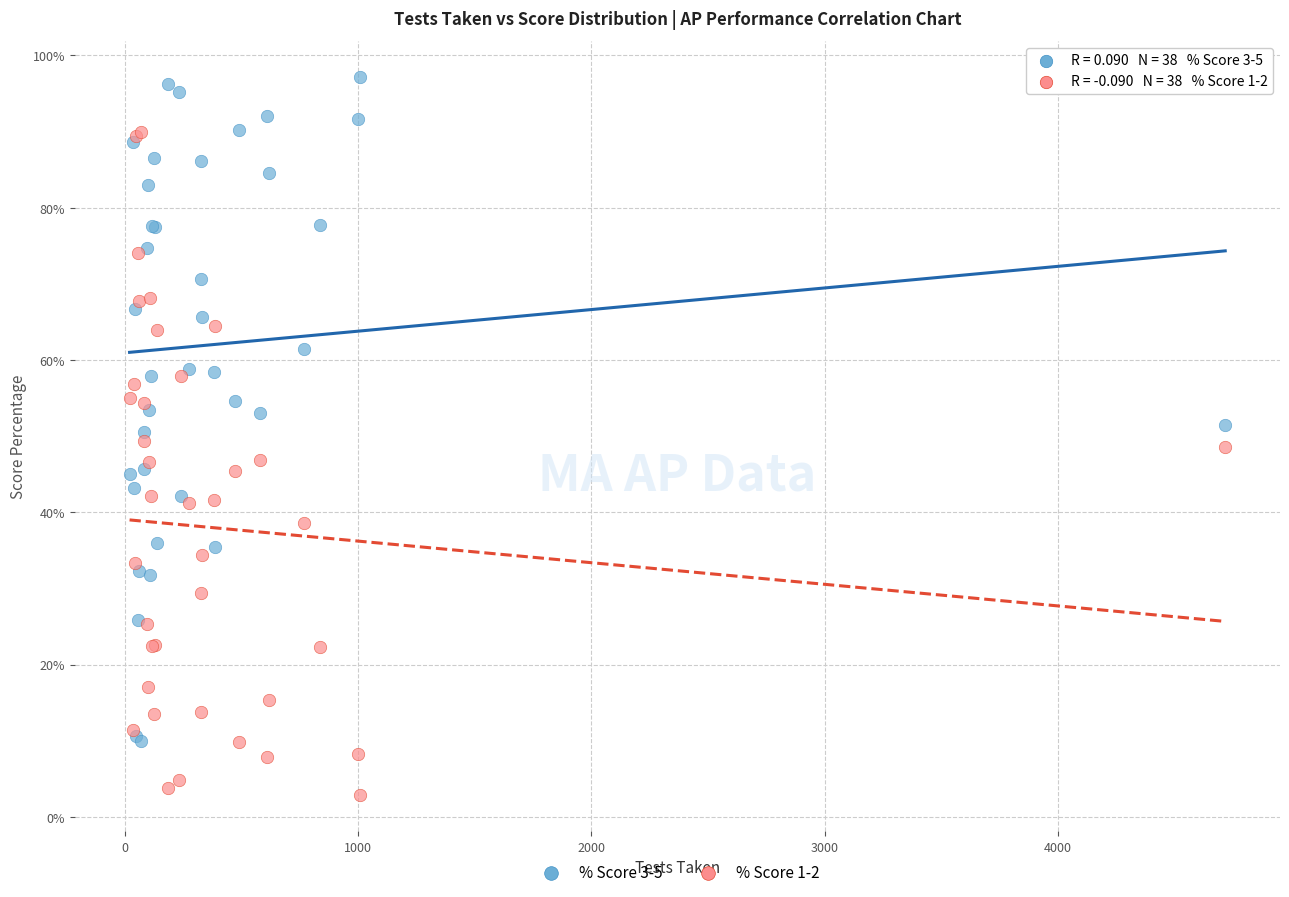

Which series reaches the minimum Y coordinate?

% Score 1-2